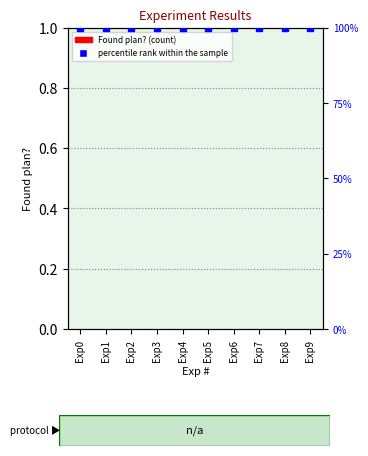

What is the difference between the highest and lowest values at Exp7?

100